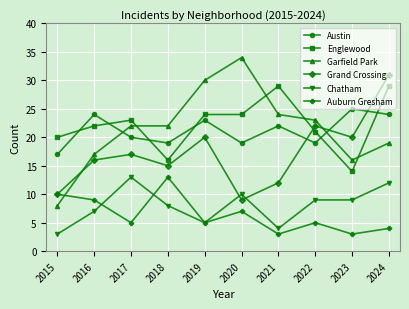

What is the highest value of the Englewood series?

29